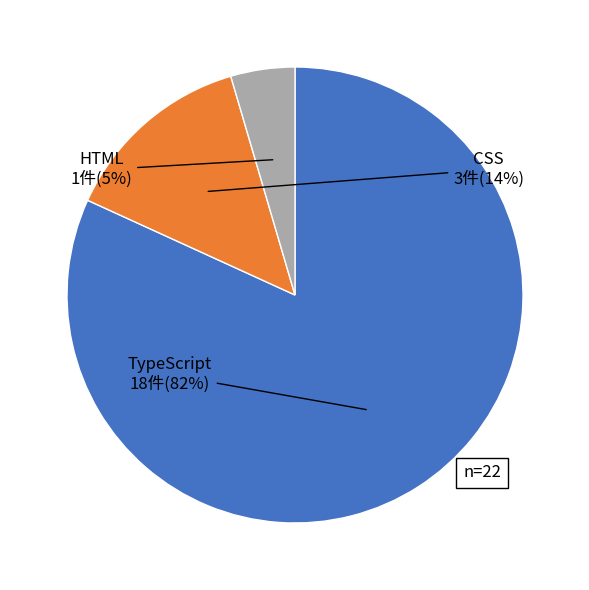

To the nearest percent, what is the average slice percentage?

33%